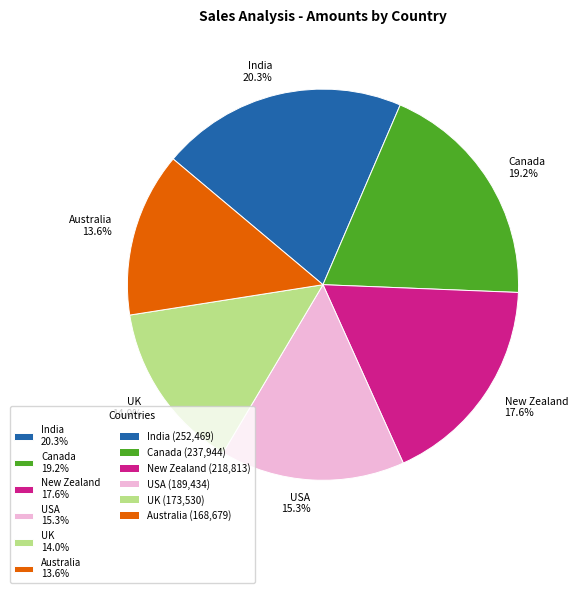

To the nearest percent, what percentage of the pie is Australia?

14%